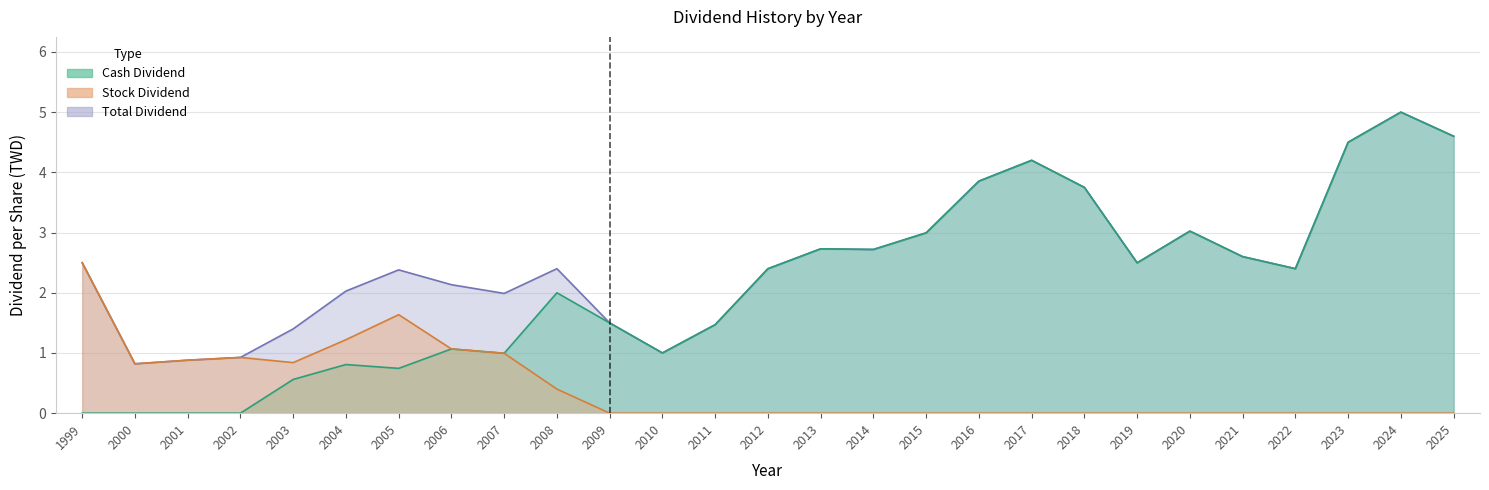

True or false: Total Dividend and Stock Dividend intersect in this chart.

False